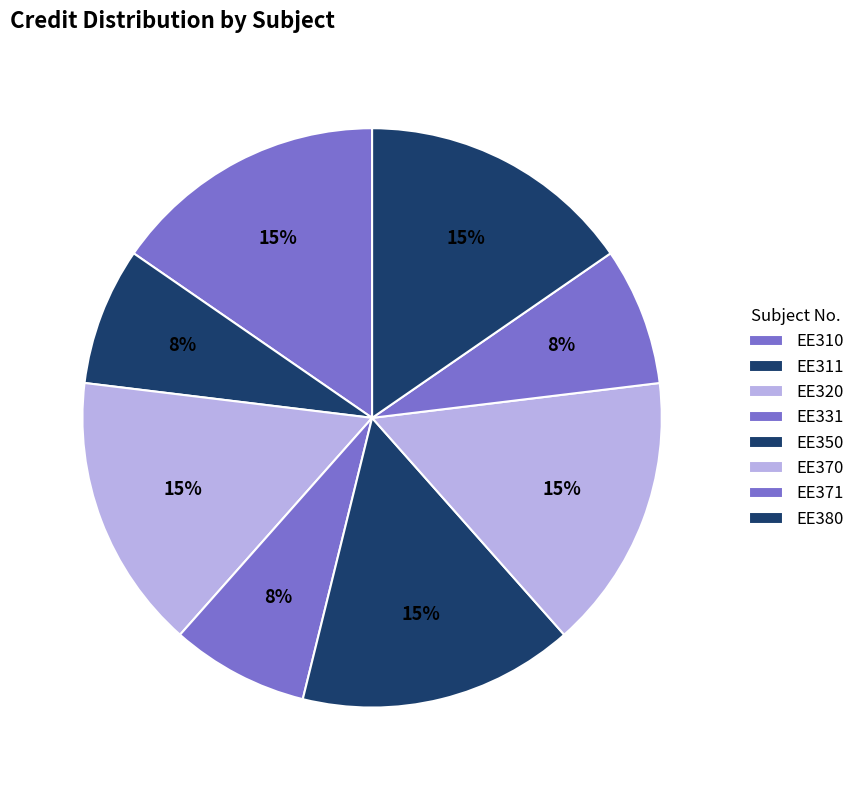

To the nearest percent, what is the combined percentage of EE371 and EE350?

23%